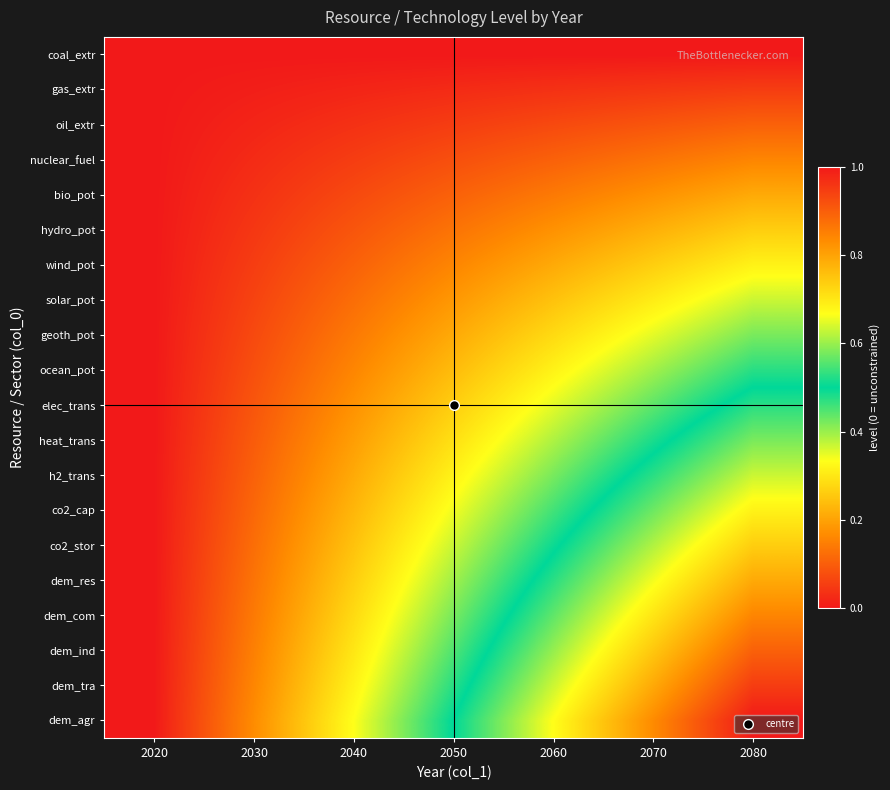

Between 2030 and 2070, which series saw the biggest shift?

dem_agr